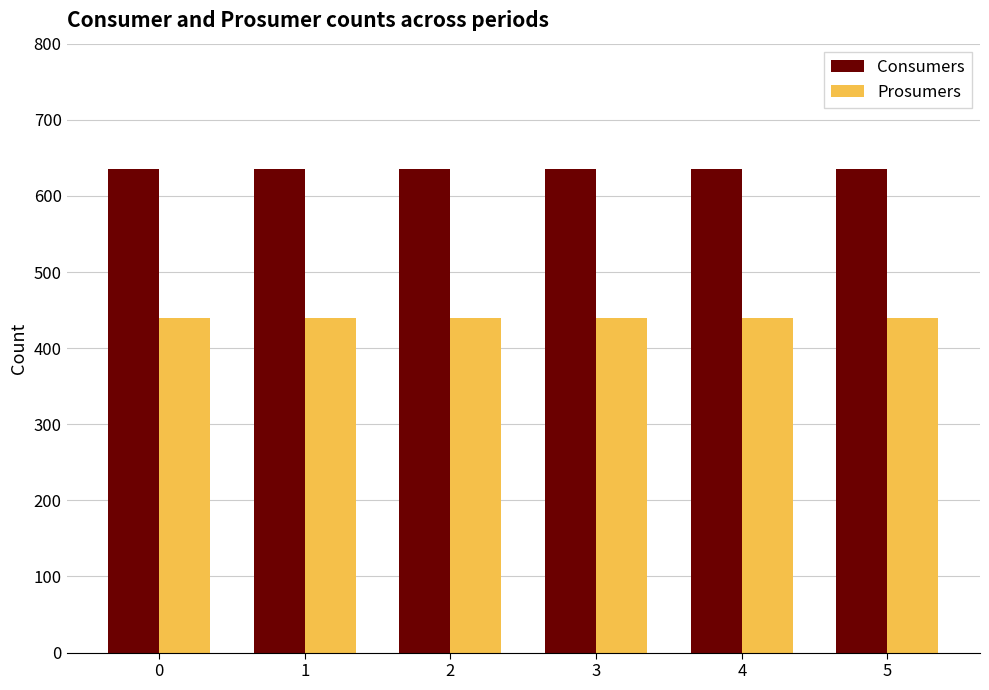

Rank the series by their average value, from lowest to highest.

Prosumers, Consumers